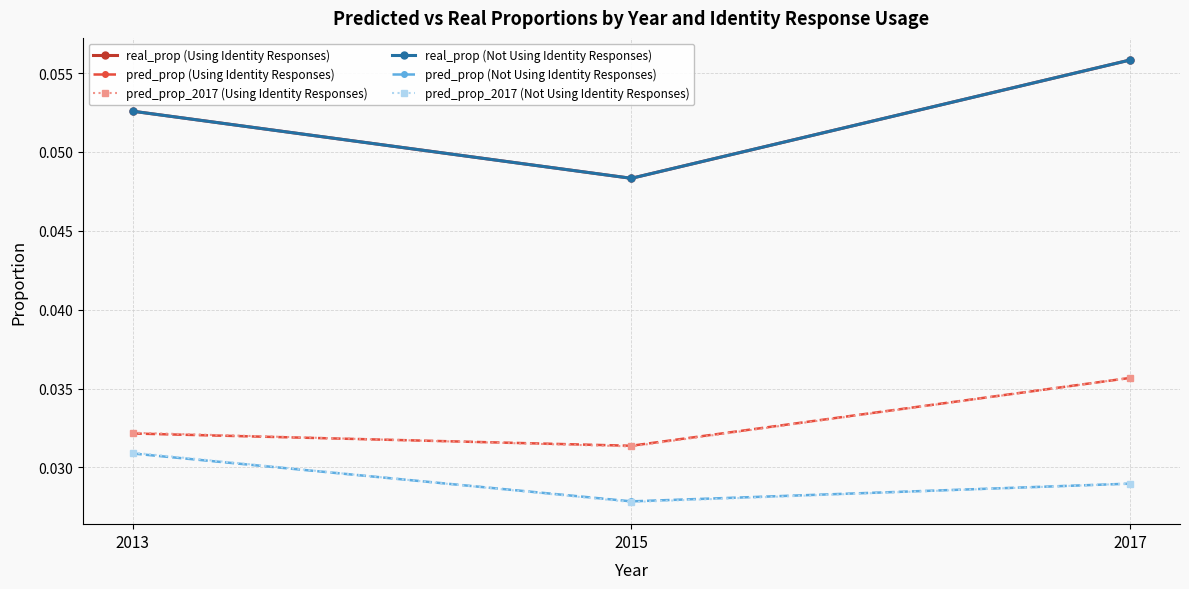

Does the chart have visible grid lines?

Yes